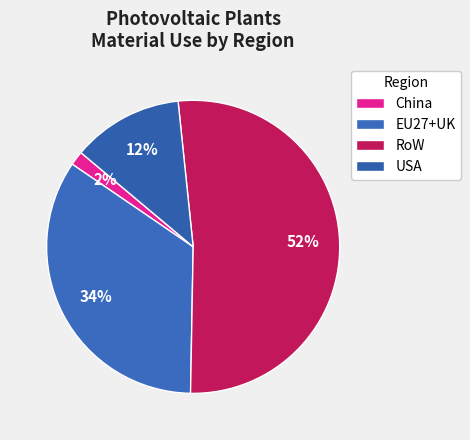

What is the majority slice?

RoW